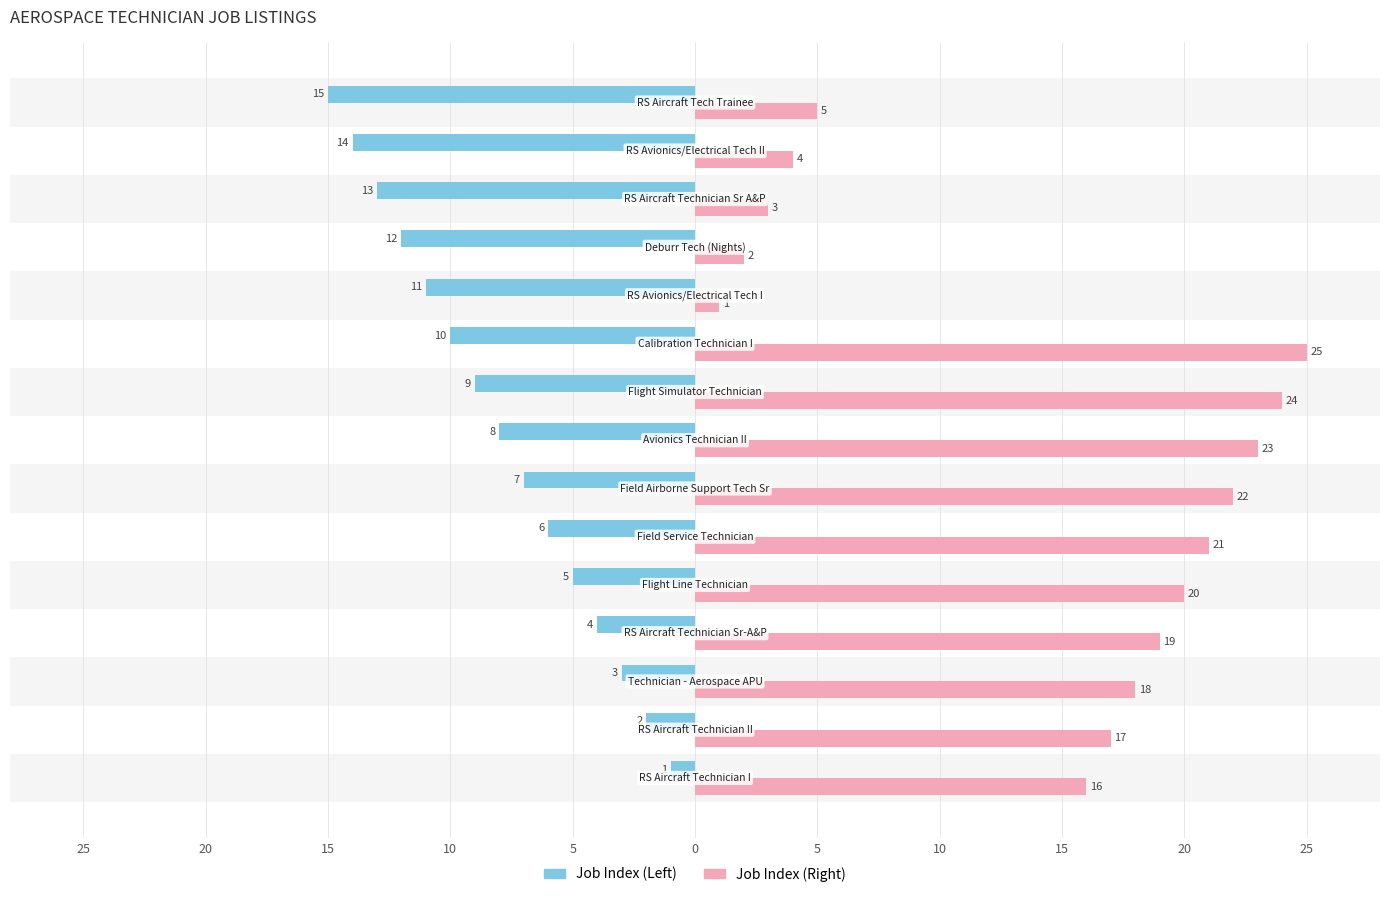

What is the value of the Job Index (Right) bar at the 4th from the left?

19